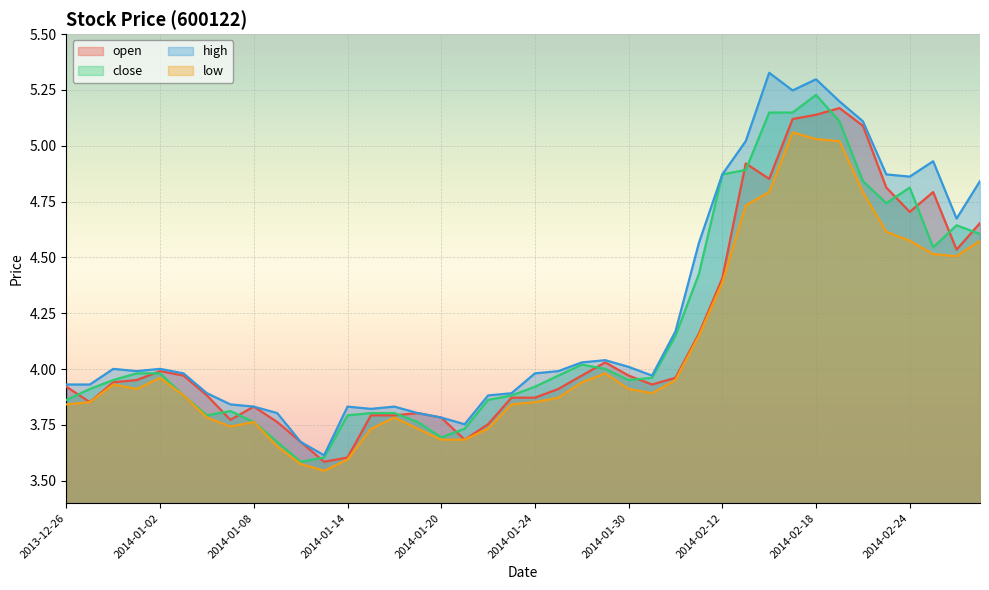

At how many categories does at least one series exceed 4?

19